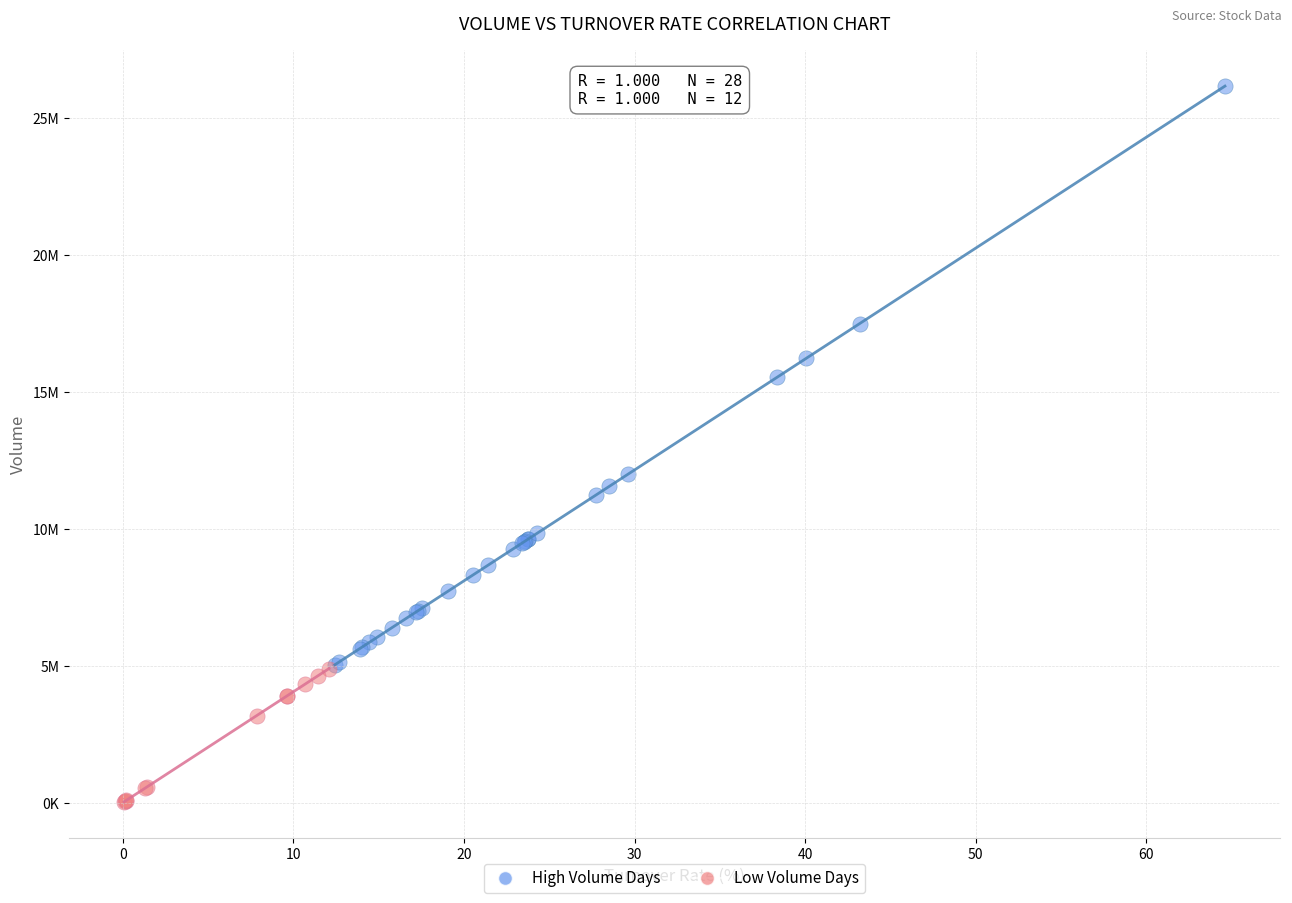

What are all the series names shown in the legend?

High Volume Days, Low Volume Days